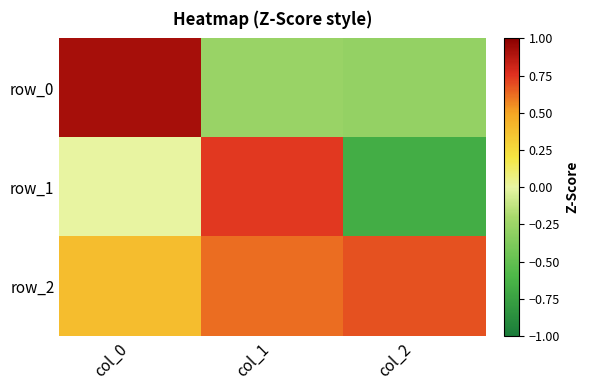

Reading left to right, transcribe all the data shown in this chart.

row_0: 0.9	-0.3	-0.3
row_1: 0.0	0.7	-0.7
row_2: 0.4	0.6	0.7